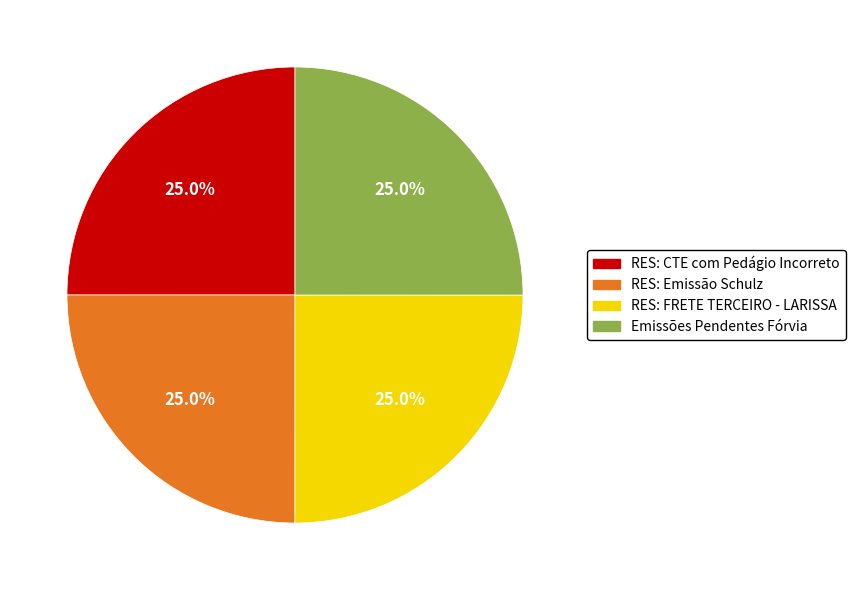

How many segments does this pie chart have?

4